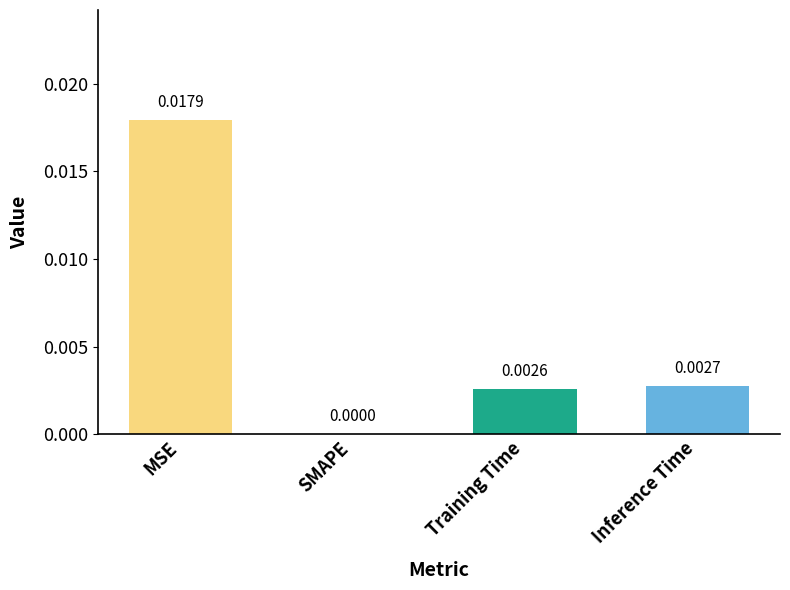

Which label corresponds to the largest value in the chart?

MSE